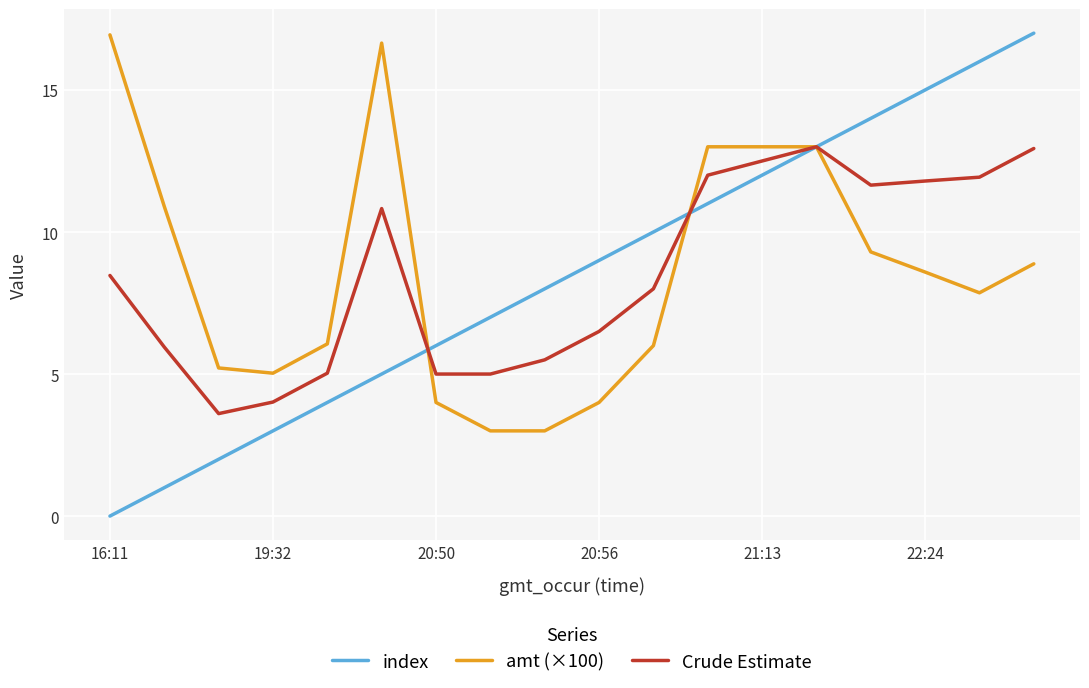

Which series has the widest spread of values?

index